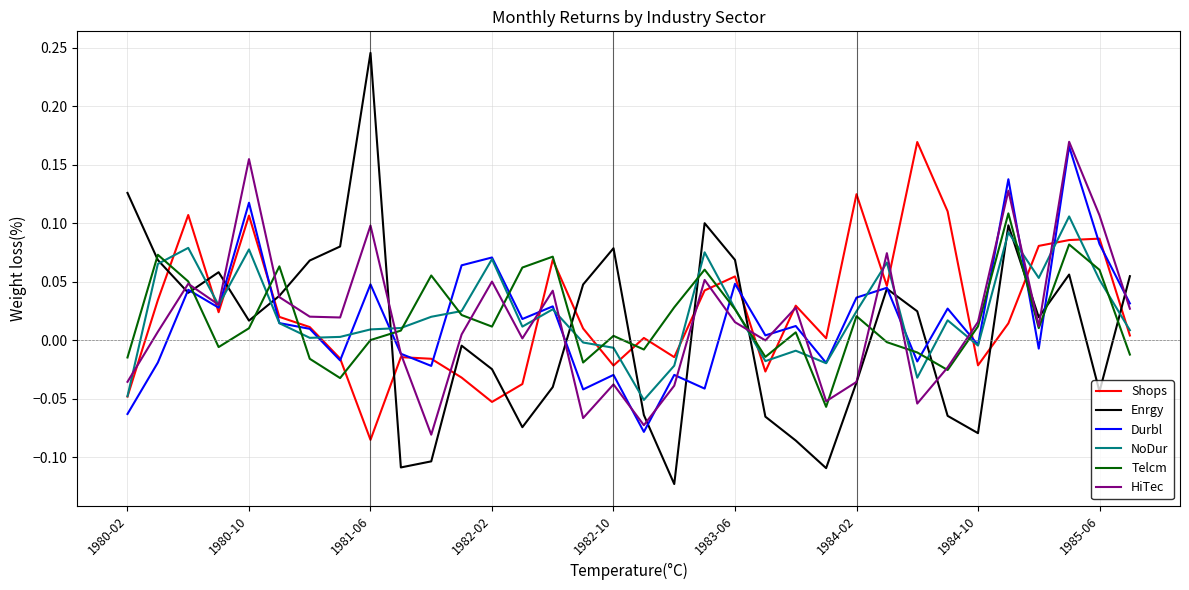

Which series has the largest range (max minus min)?

Enrgy